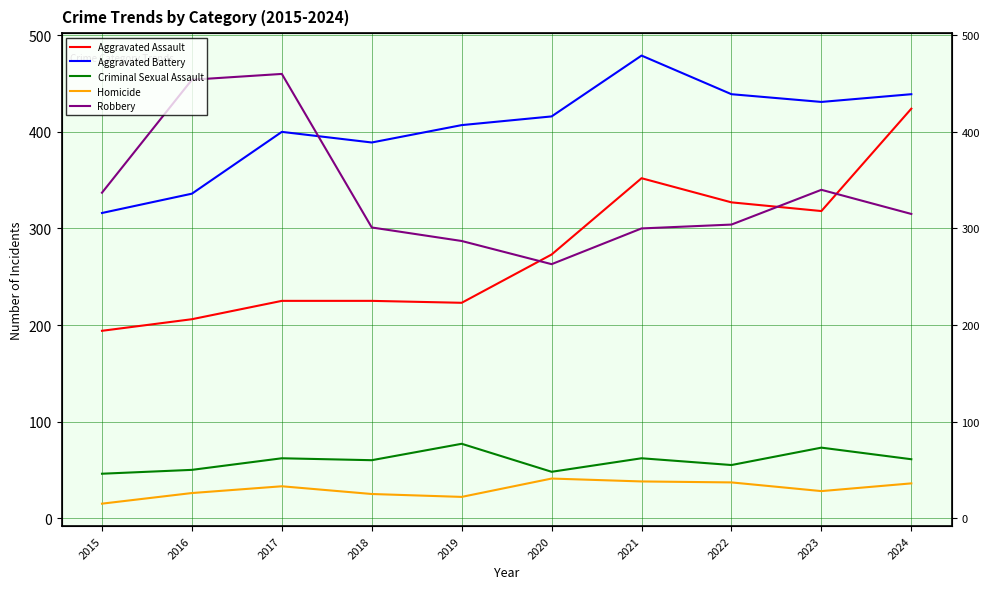

True or false: Homicide and Aggravated Assault intersect in this chart.

False